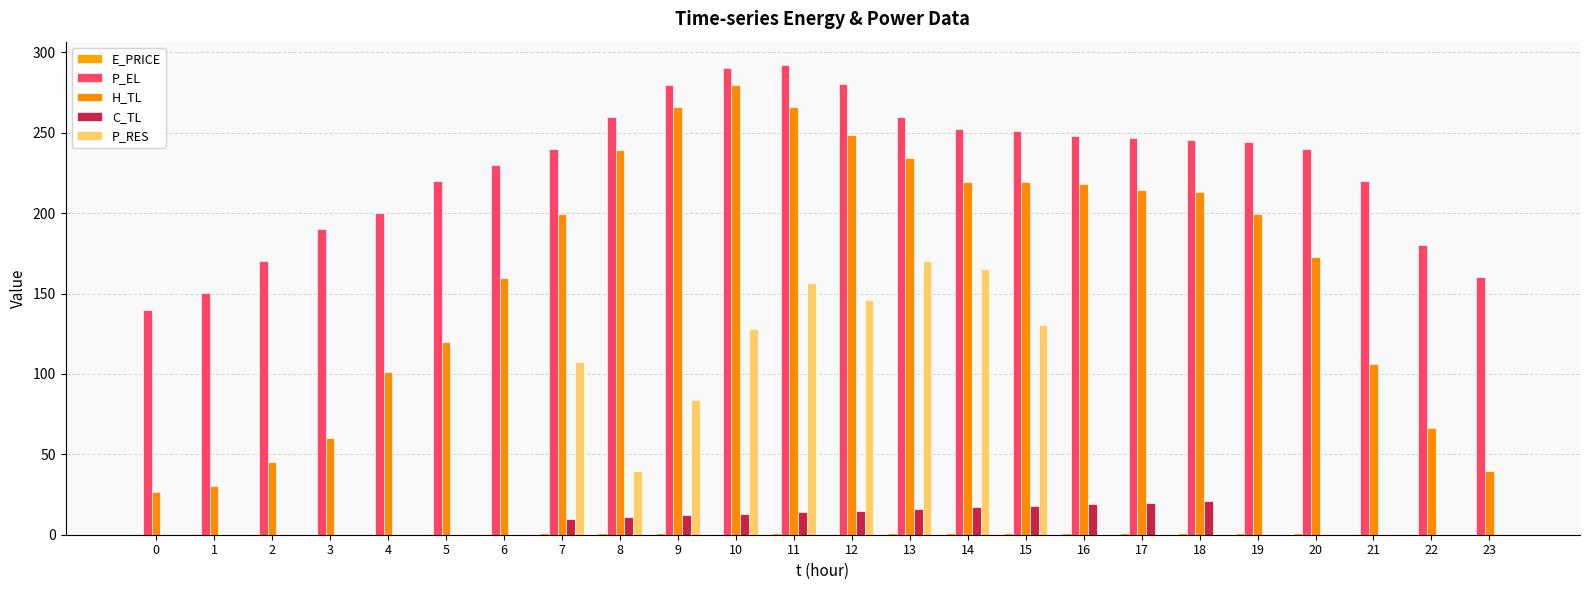

Are the bars grouped side by side (vs. stacked)?

Yes